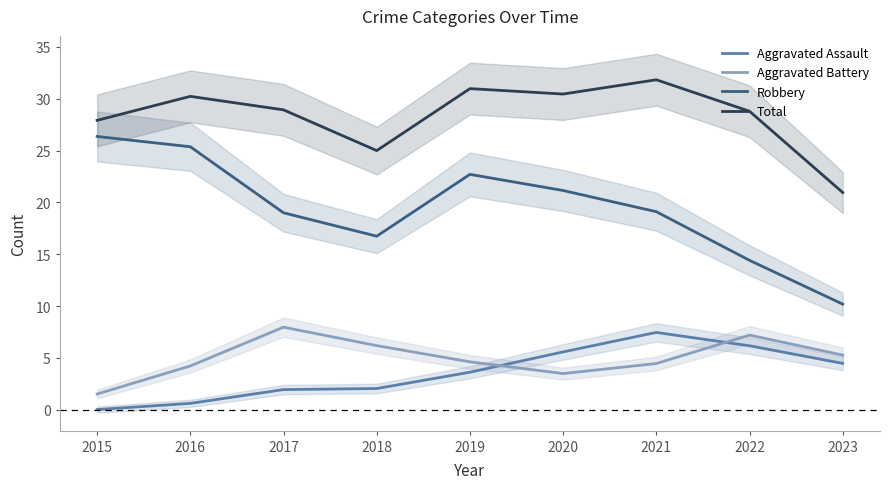

List the labels in order of Robbery value, largest first.

2015, 2016, 2019, 2020, 2021, 2017, 2018, 2022, 2023